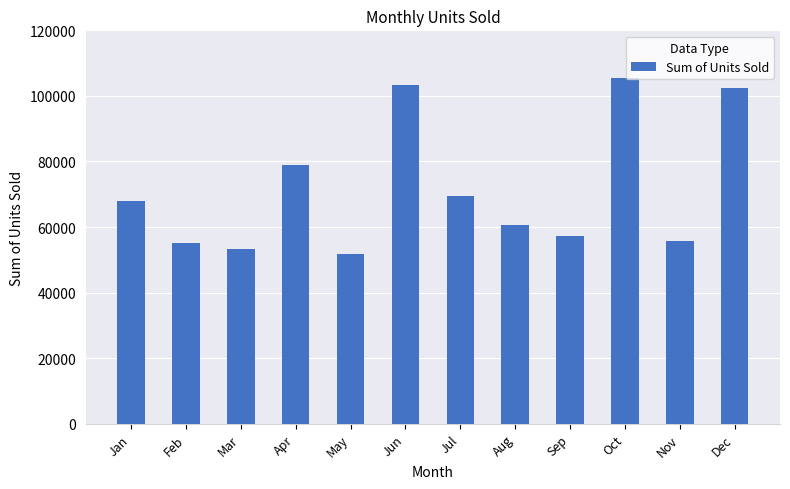

Reading left to right, extract all data points from this chart.

67841	55115	53420	78893	51771	103302	69355	60705	57280	105482	55650	102336